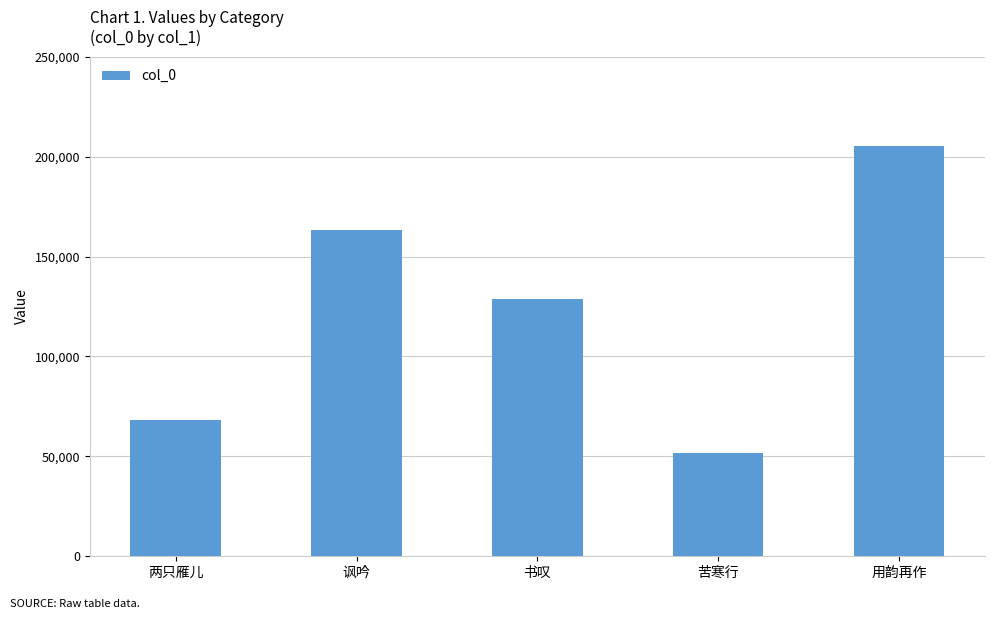

Which has a higher value, 两只雁儿 or 苦寒行?

两只雁儿